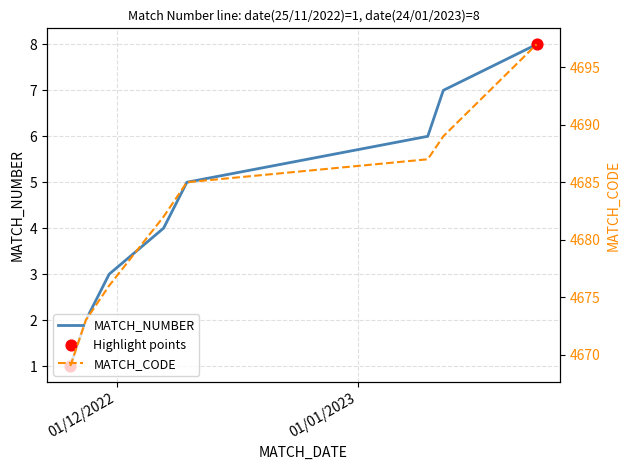

At how many categories does at least one series exceed 3120?

8